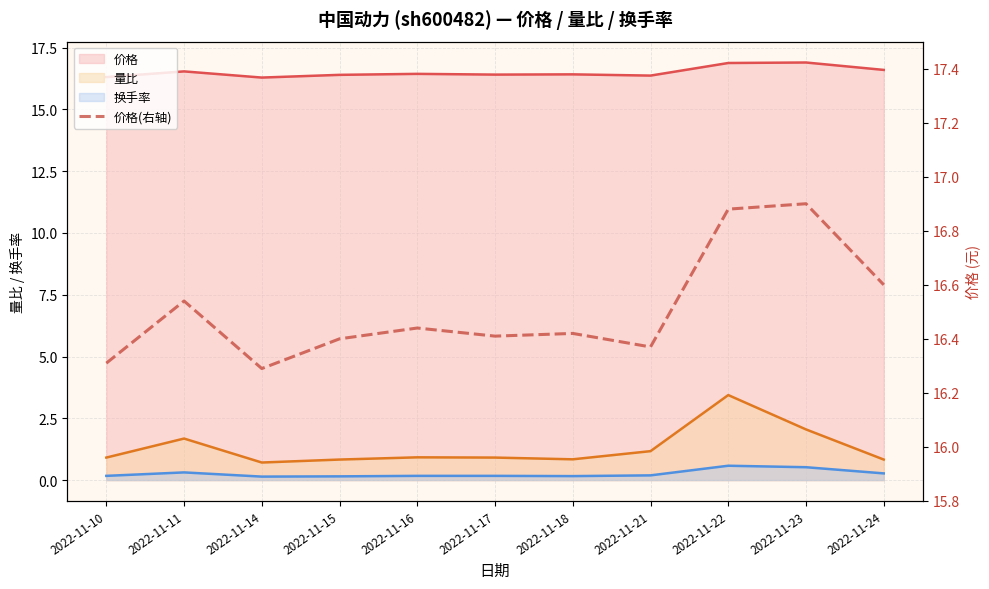

What is the difference between the maximum and minimum values?

0.6